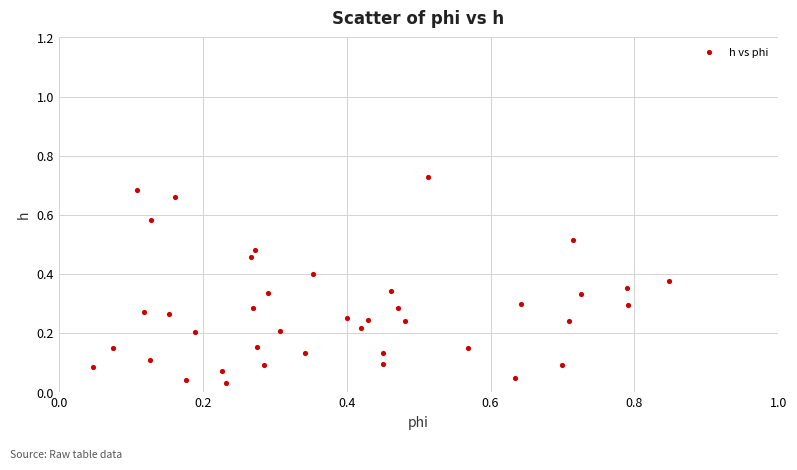

What is the range of X values (max minus min)?

0.8